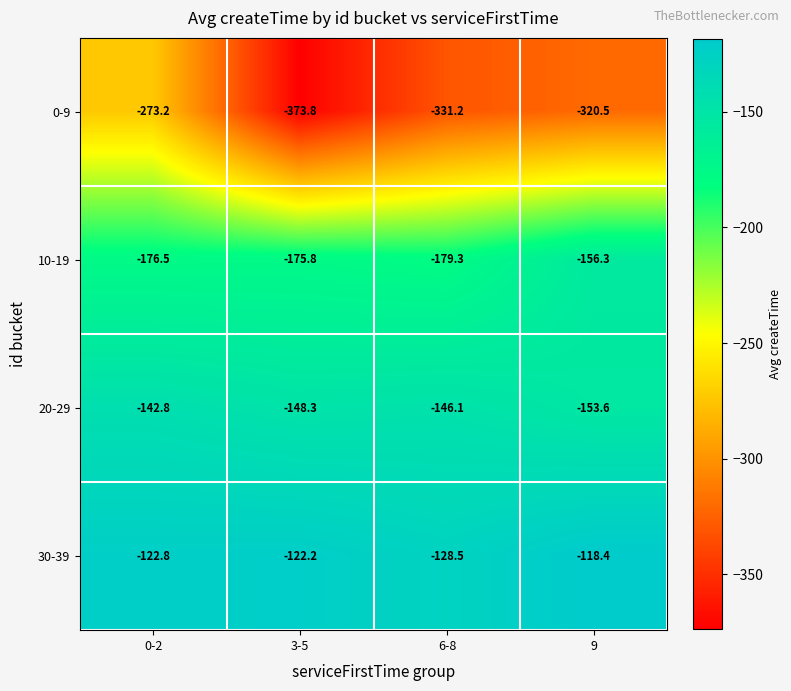

Where is 30-39 nearest to the value -123?

0-2